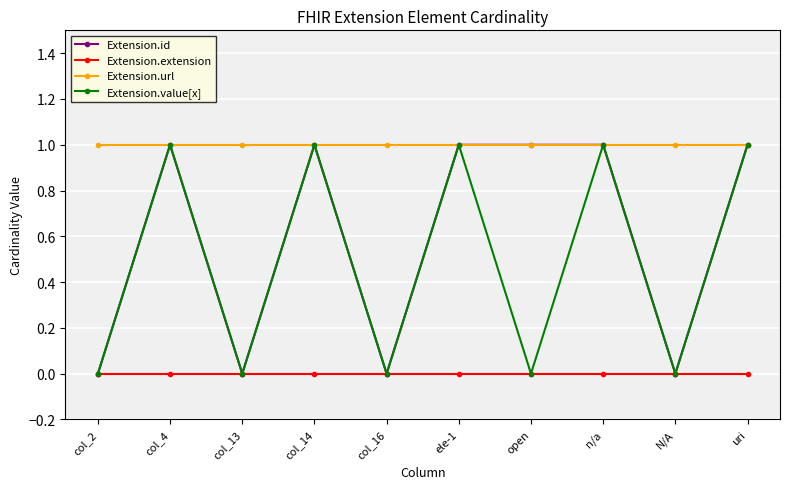

Reading left to right, transcribe all the data shown in this chart.

Extension.id: 0	1	0	1	0	1	1	1	0	1
Extension.extension: 0	0	0	0	0	0	0	0	0	0
Extension.url: 1	1	1	1	1	1	1	1	1	1
Extension.value[x]: 0	1	0	1	0	1	0	1	0	1